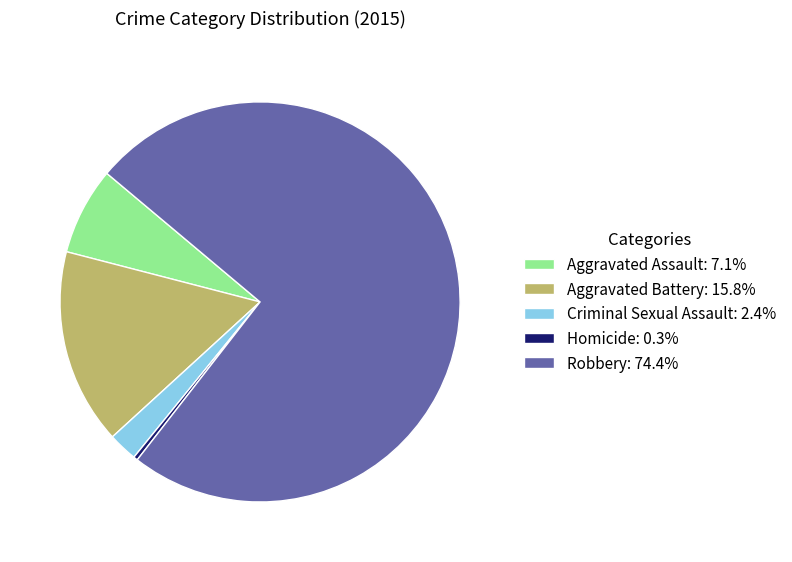

What is the ratio of the value at Aggravated Assault: 7.1% to the value at Homicide: 0.3%?

21.0